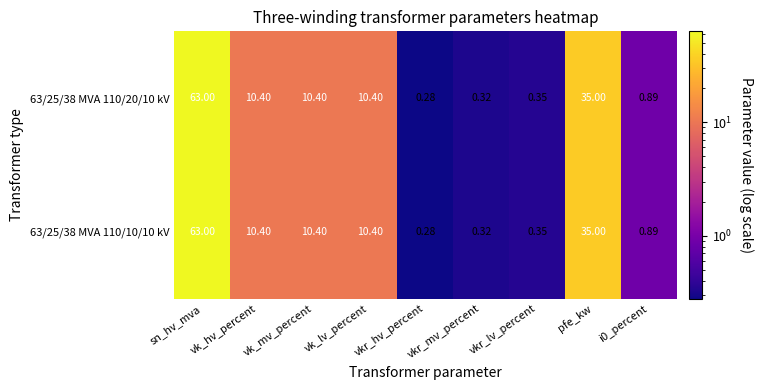

At which category is the sum across all series the highest?

sn_hv_mva